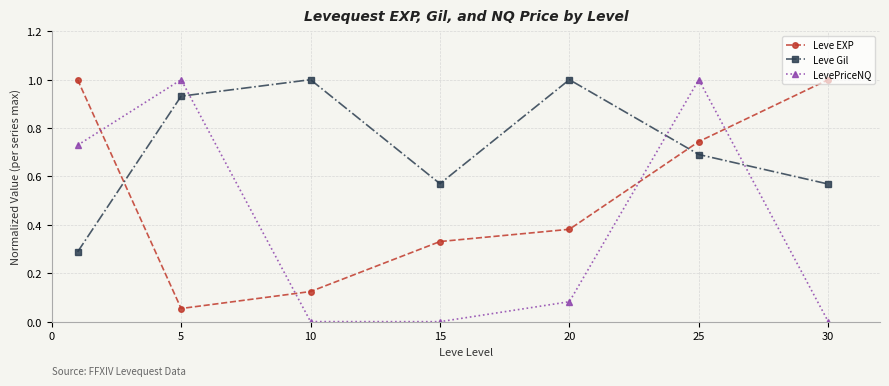

Which series has the largest total across all categories?

Leve Gil